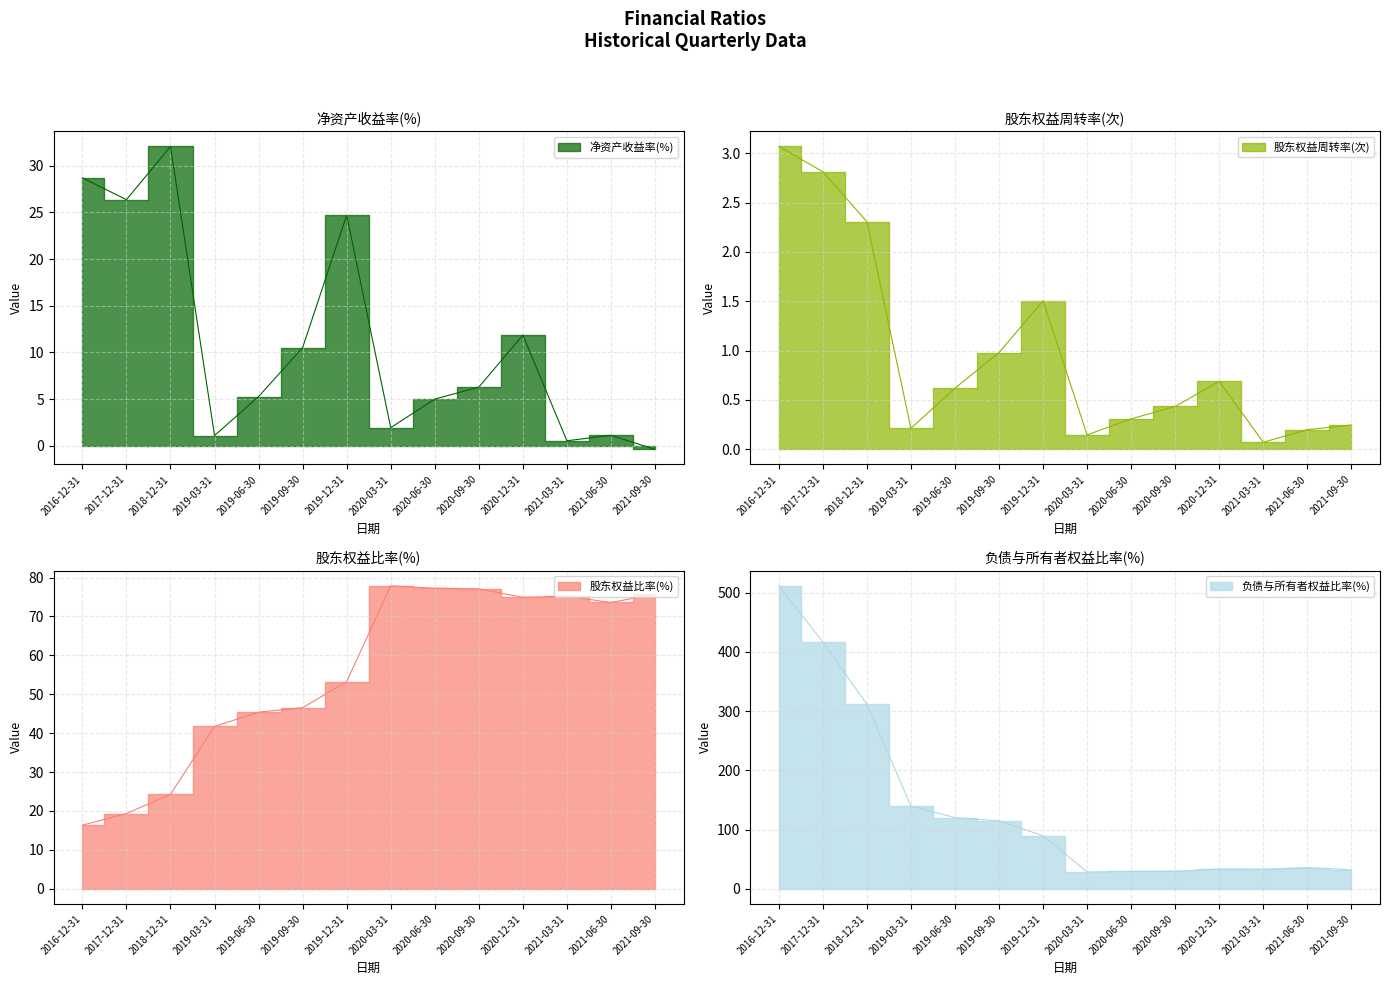

Where is 负债与所有者权益比率(%) nearest to the value 270?

2018-12-31